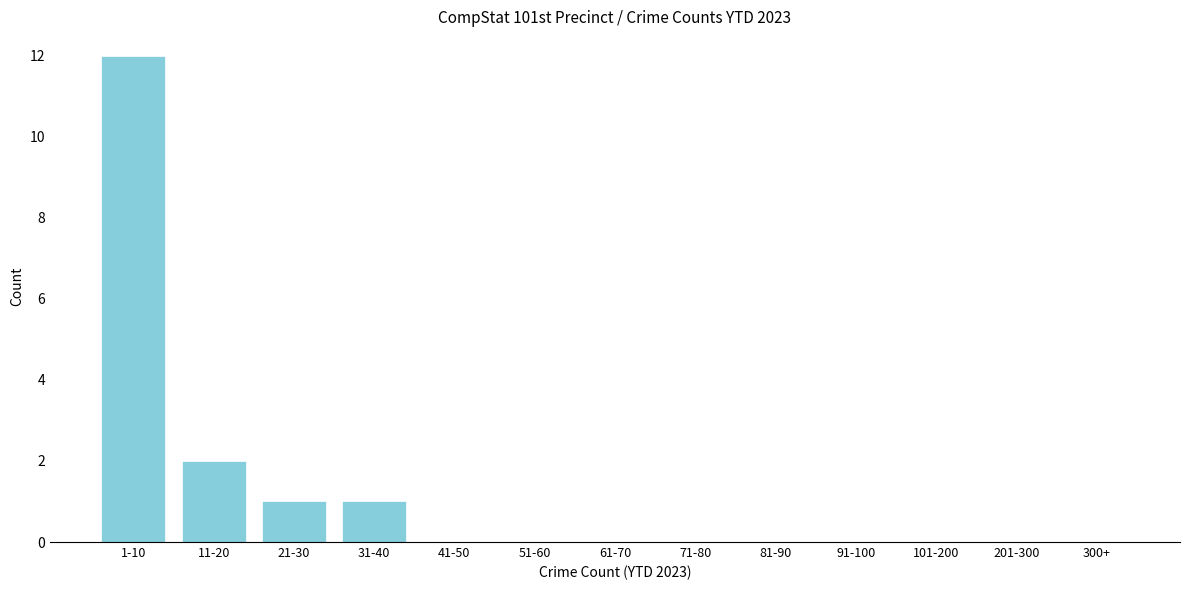

True or false: the data shows 12 at 1-10.

True